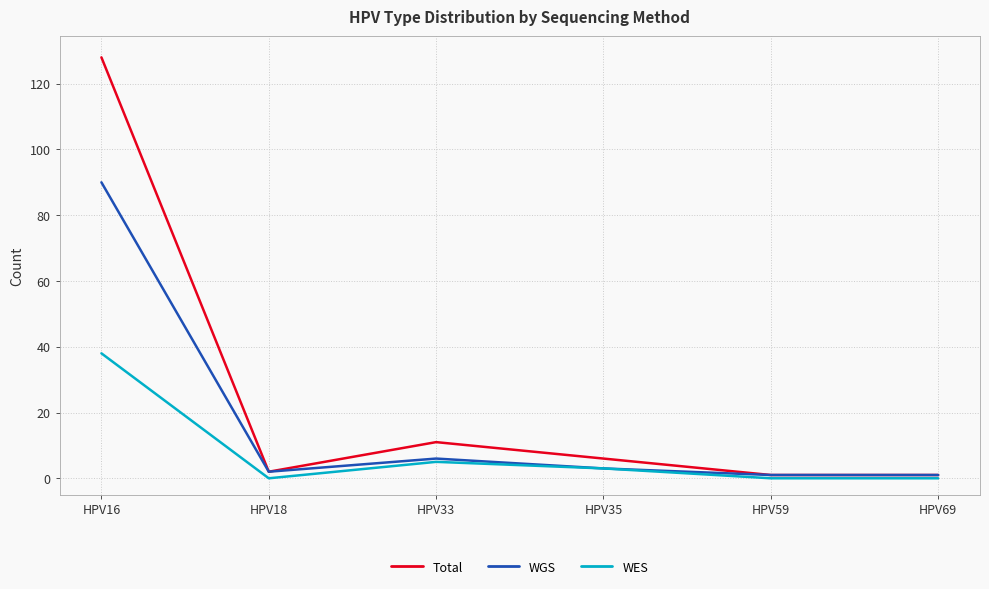

What is the maximum value shown in the chart?

128